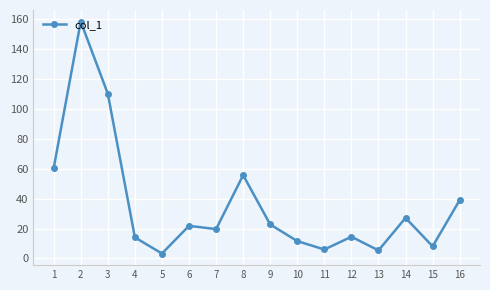

What value does the data have at 5?

3.3